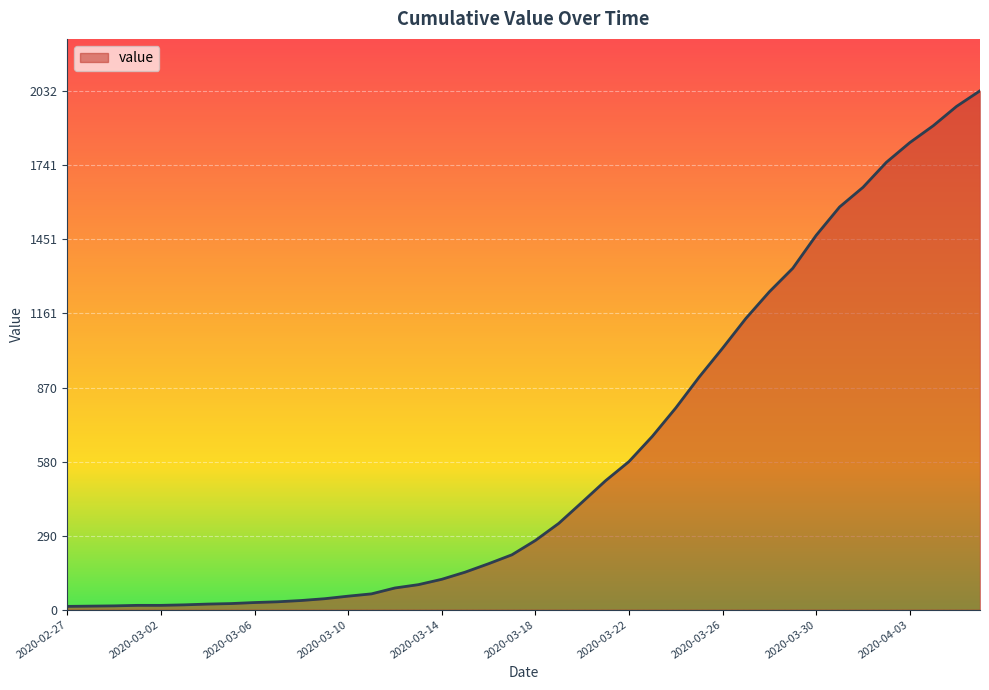

What is the sum of all values?

24656